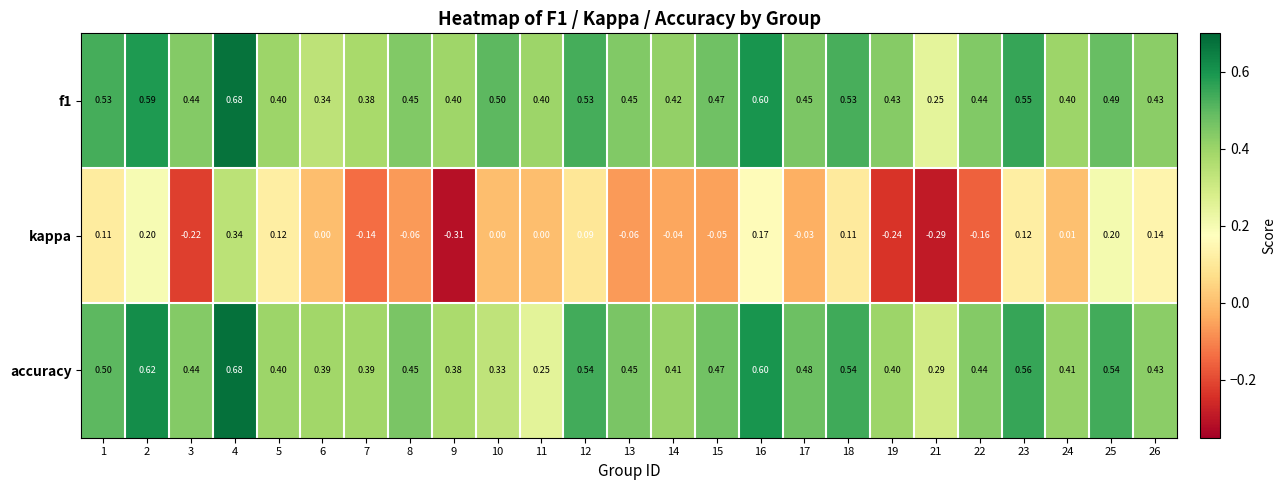

Is the value of kappa at 11 greater than the value of f1 at 8?

No